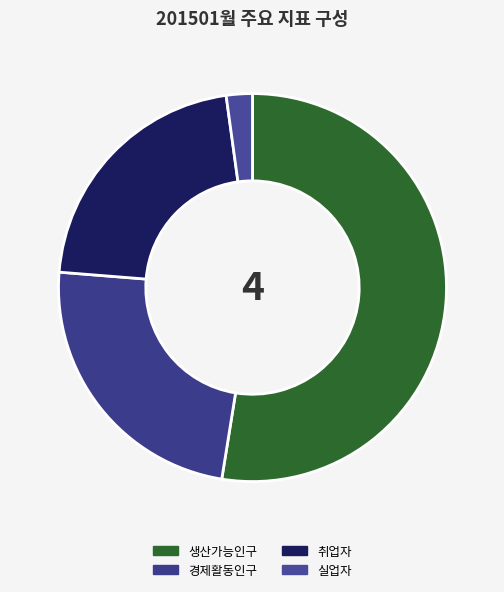

Which has a higher value, 경제활동인구 or 생산가능인구?

생산가능인구